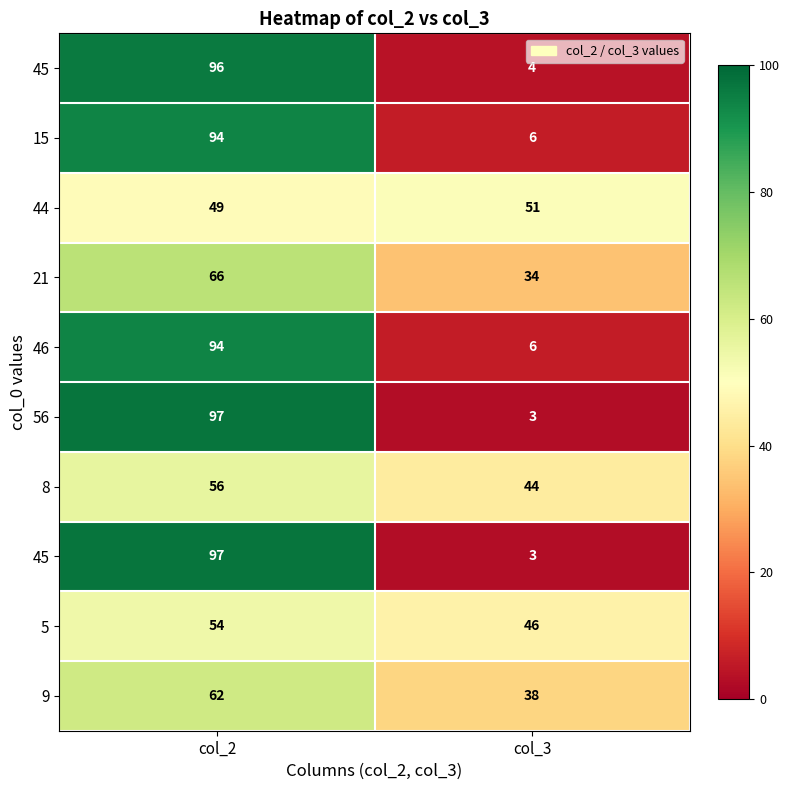

What is the total value across all series at col_3?

235